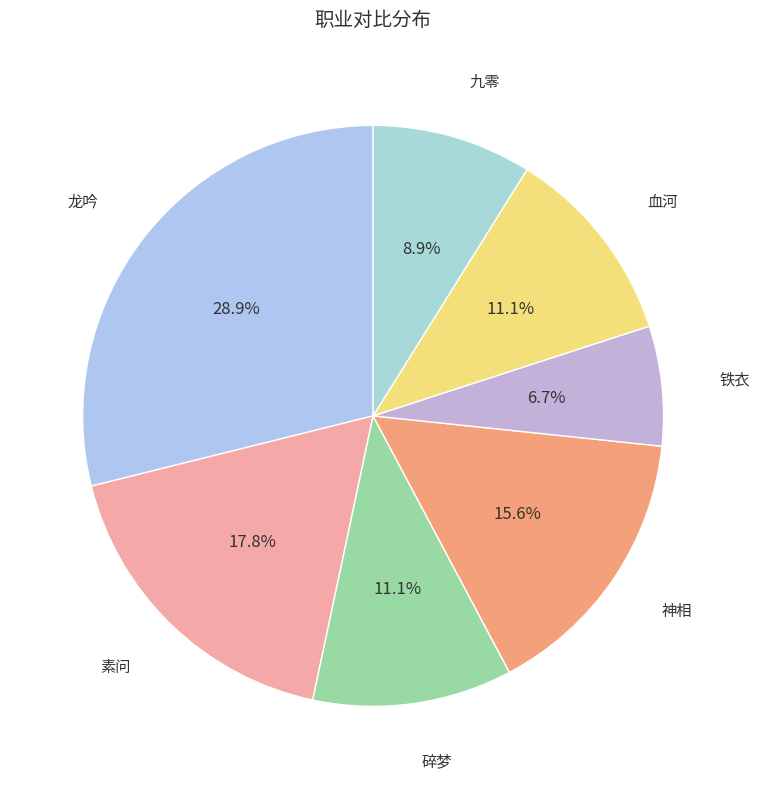

To the nearest percent, what portion does 铁衣 represent?

7%